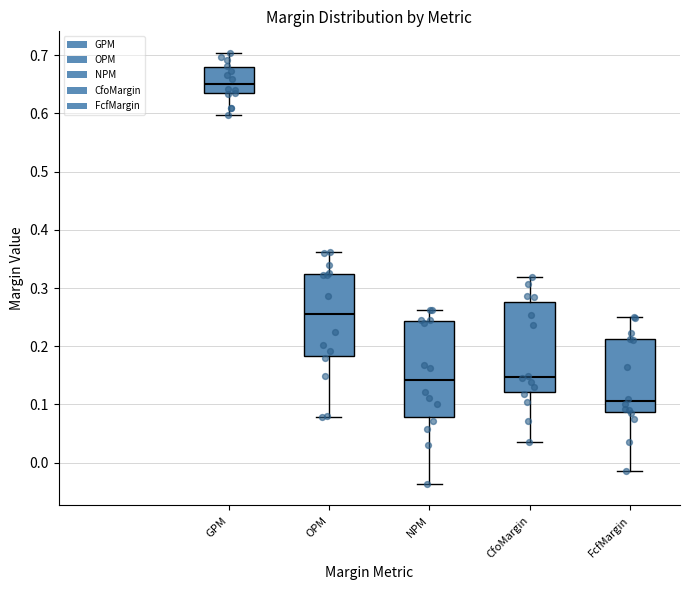

Which box has the lowest median line?

FcfMargin